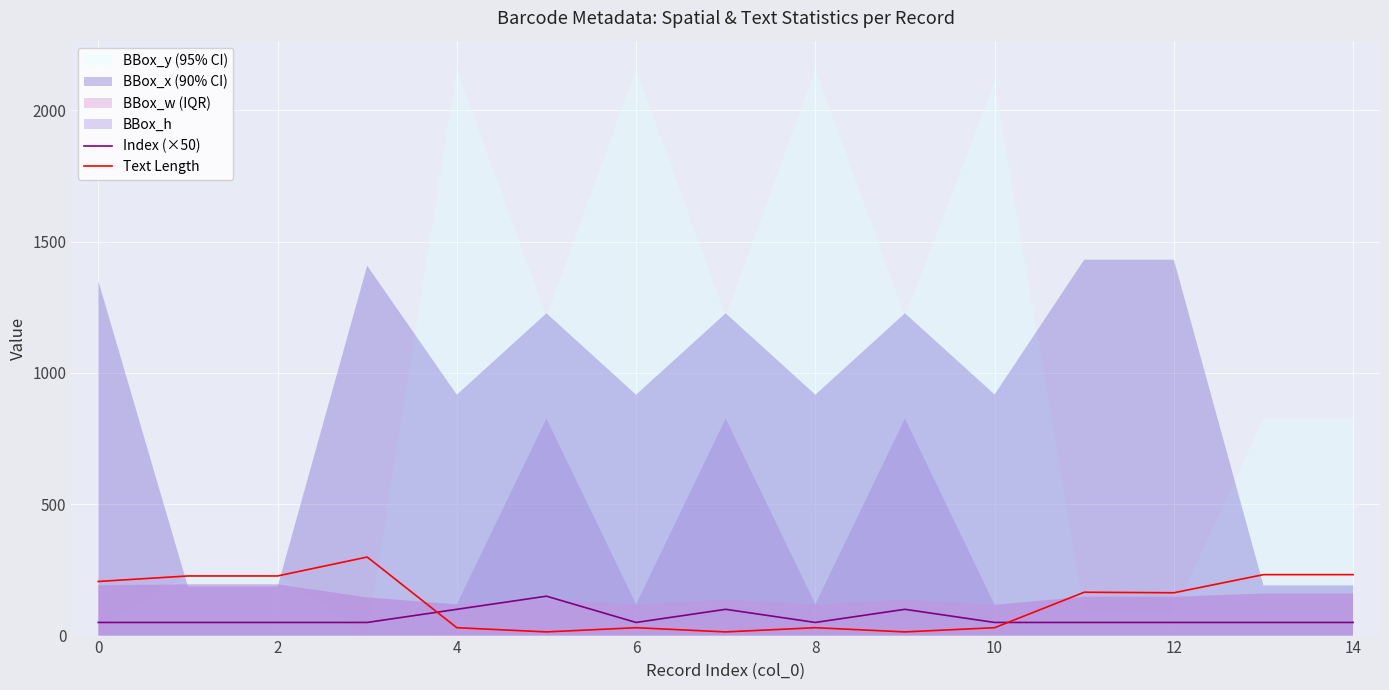

The value of Index (×50) at 0 is 50. True or false?

True